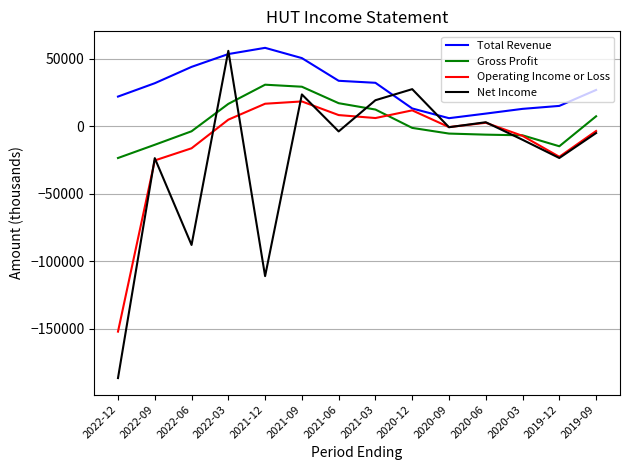

What is the greatest value displayed?

57900